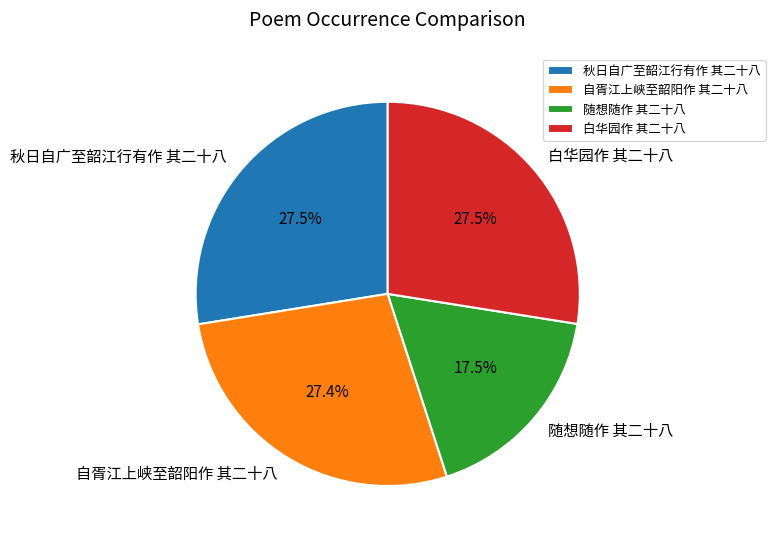

The 自胥江上峡至韶阳作 其二十八 slice represents 14% of the pie. True or false?

False